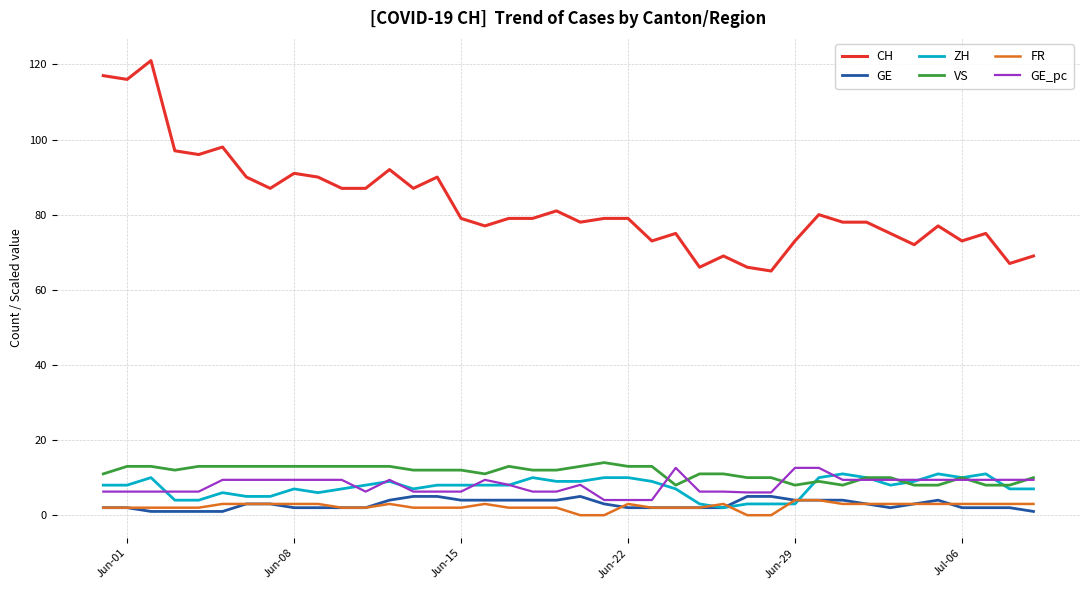

True or false: GE and CH intersect in this chart.

False